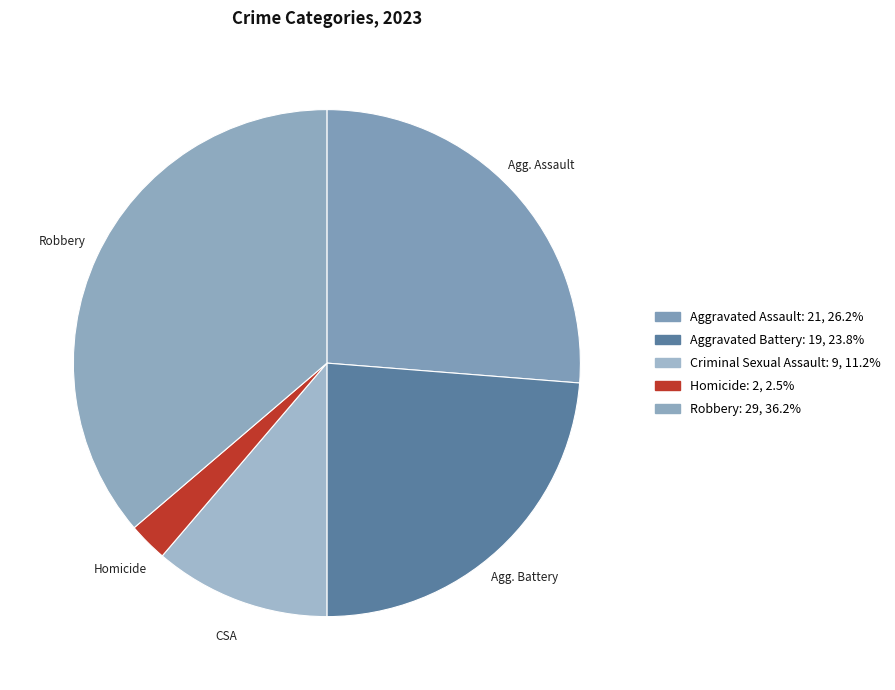

To the nearest percent, what is the average slice percentage?

20%